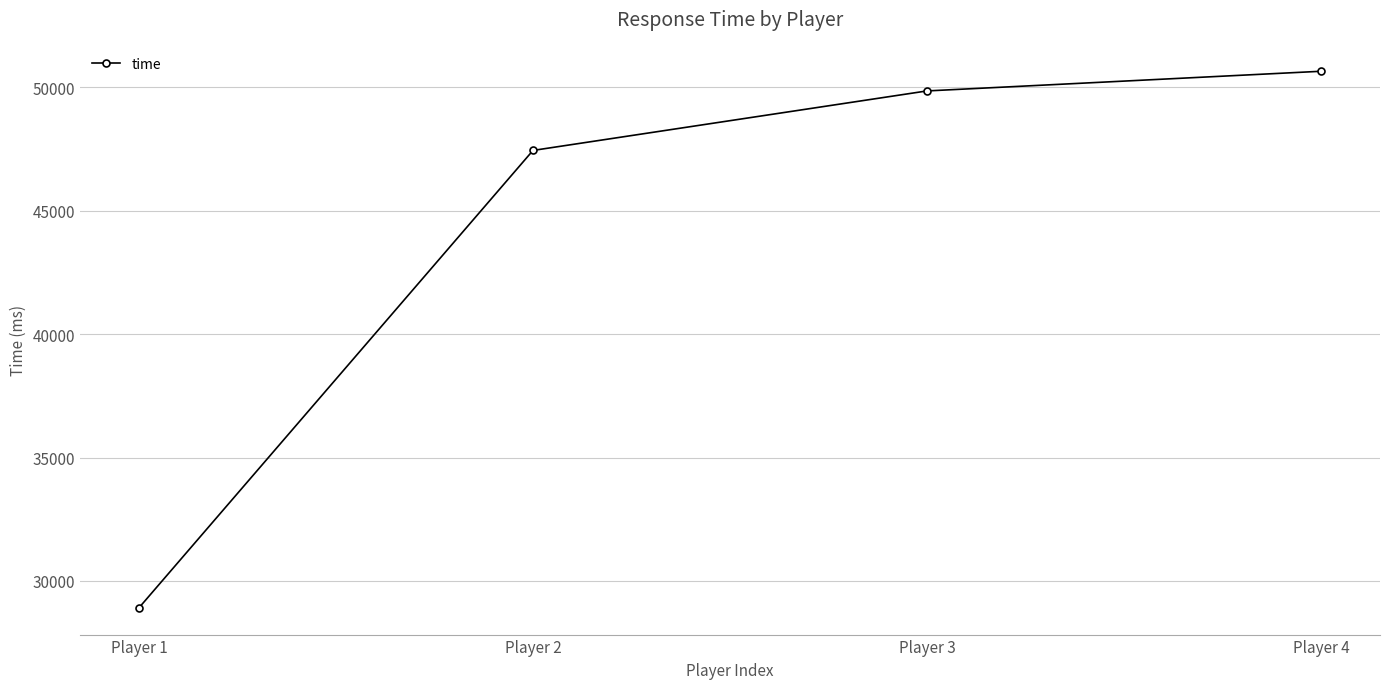

What is the change in value from Player 3 to Player 4?

+797